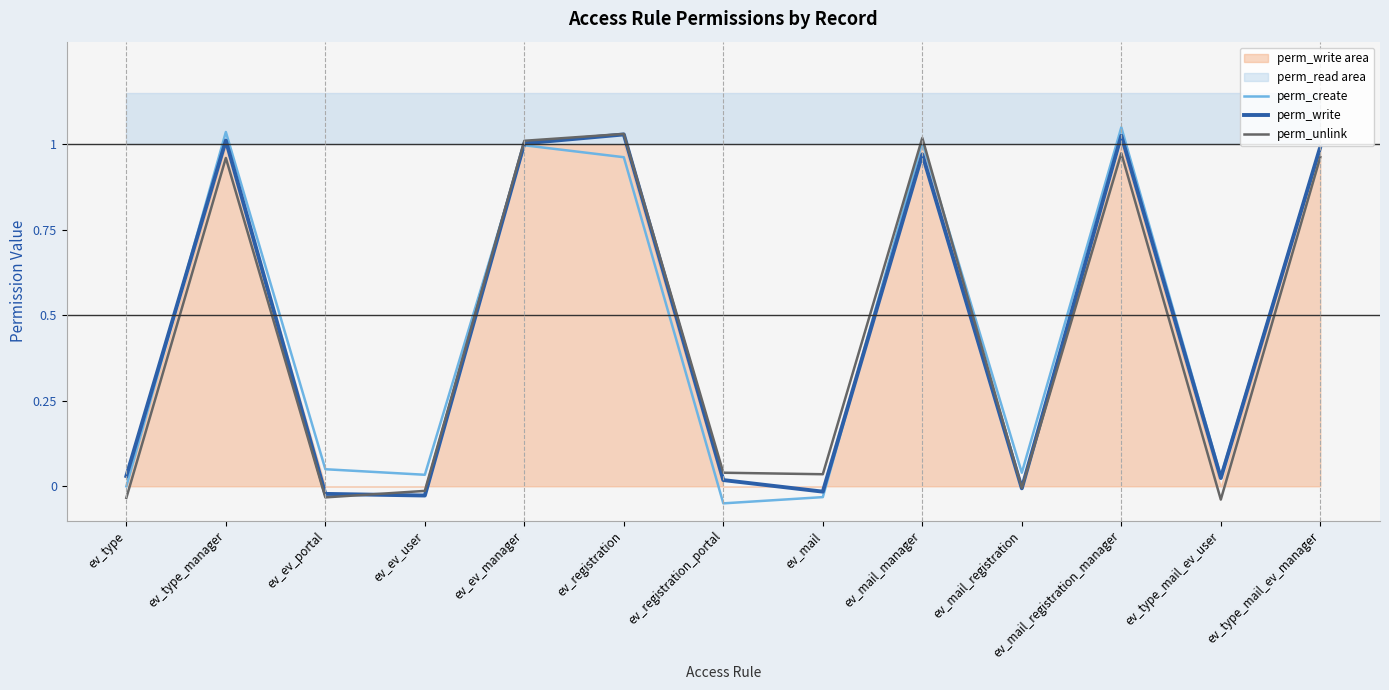

How many categories are shown in the chart?

13